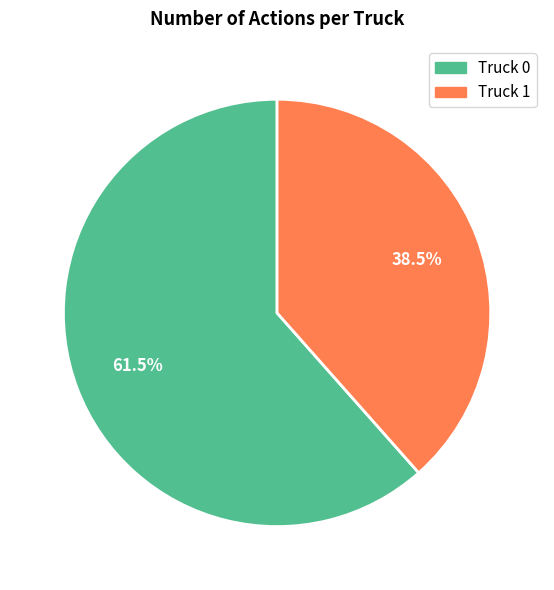

What is the ratio of the value at Truck 1 to the value at Truck 0?

0.6